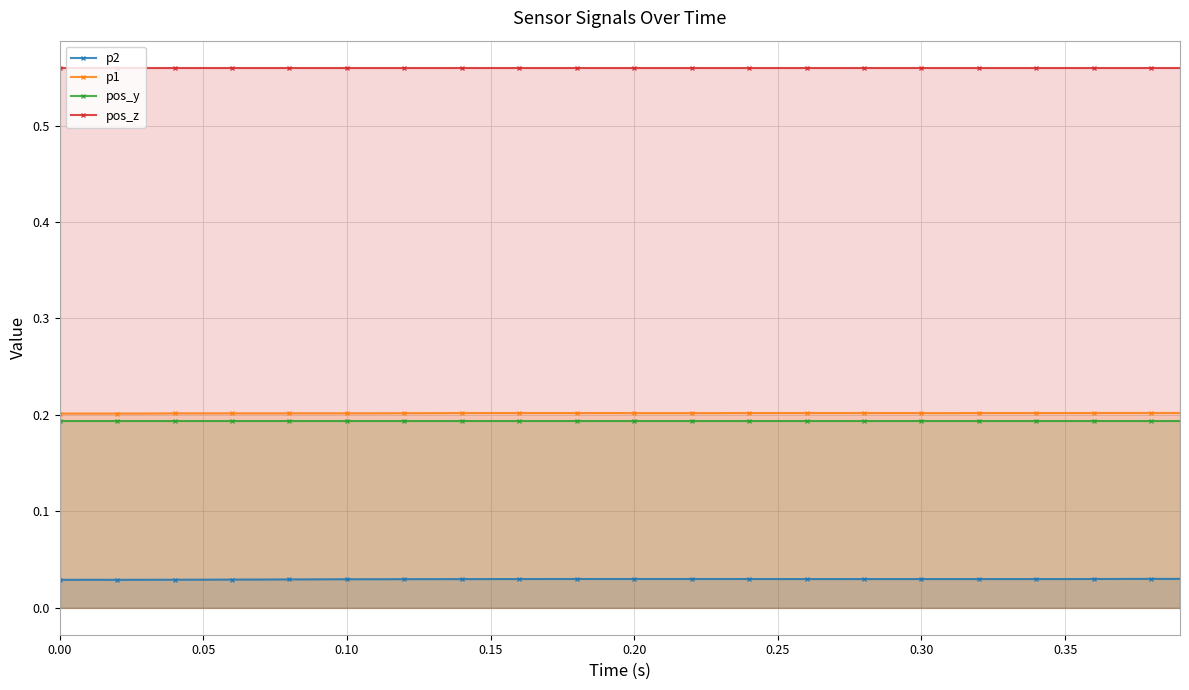

What is the sum of all pos_y values?

7.7